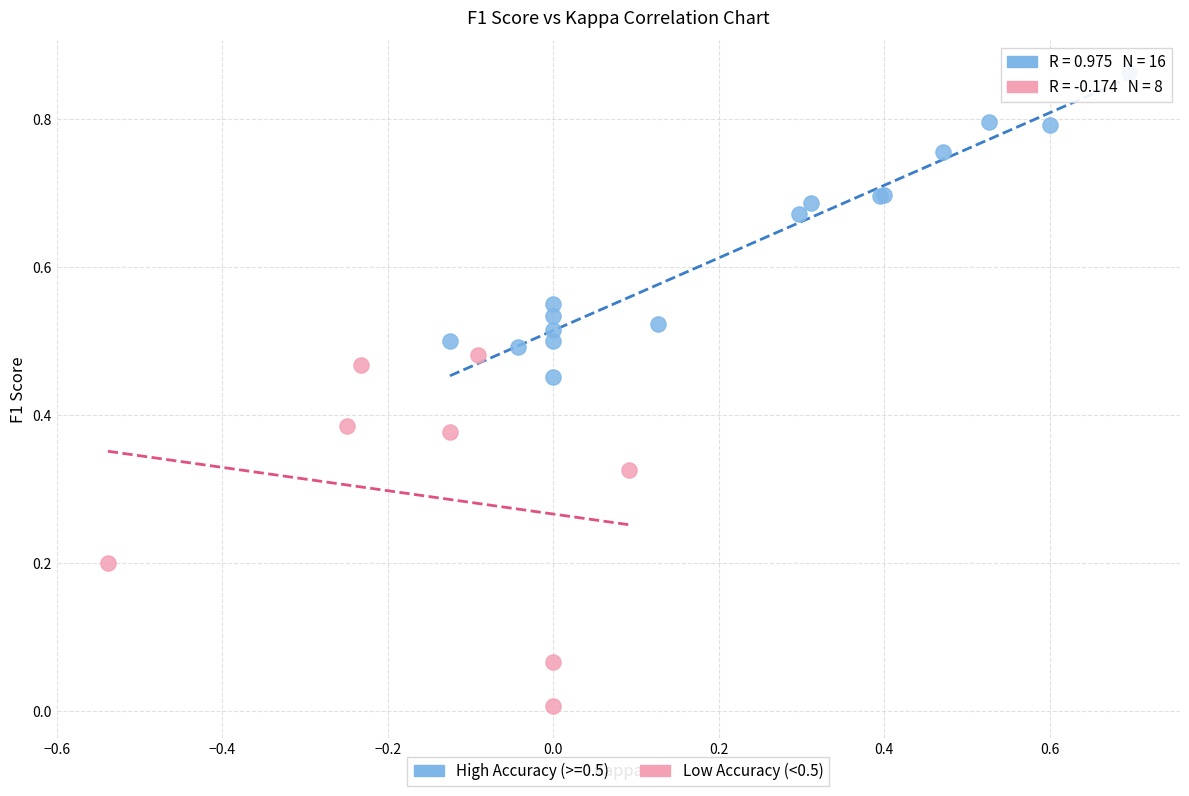

Which series contains the highest Y value?

High Accuracy (>=0.5)